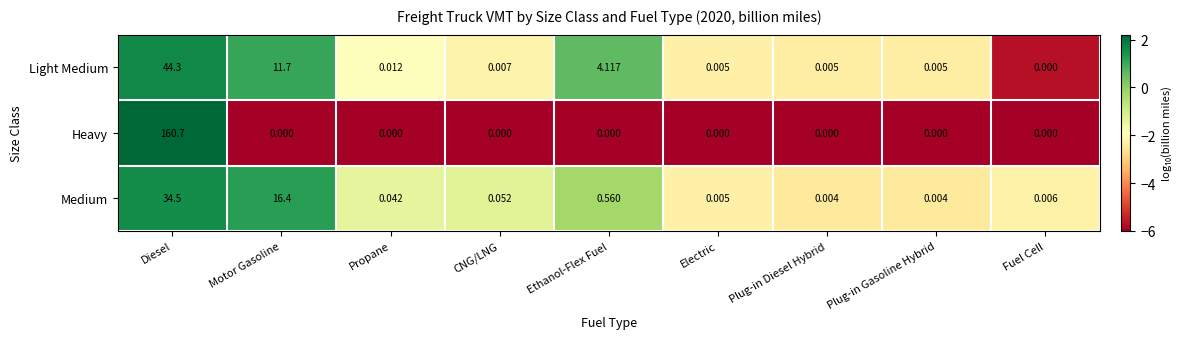

At which label is Medium closest to 17?

Motor Gasoline